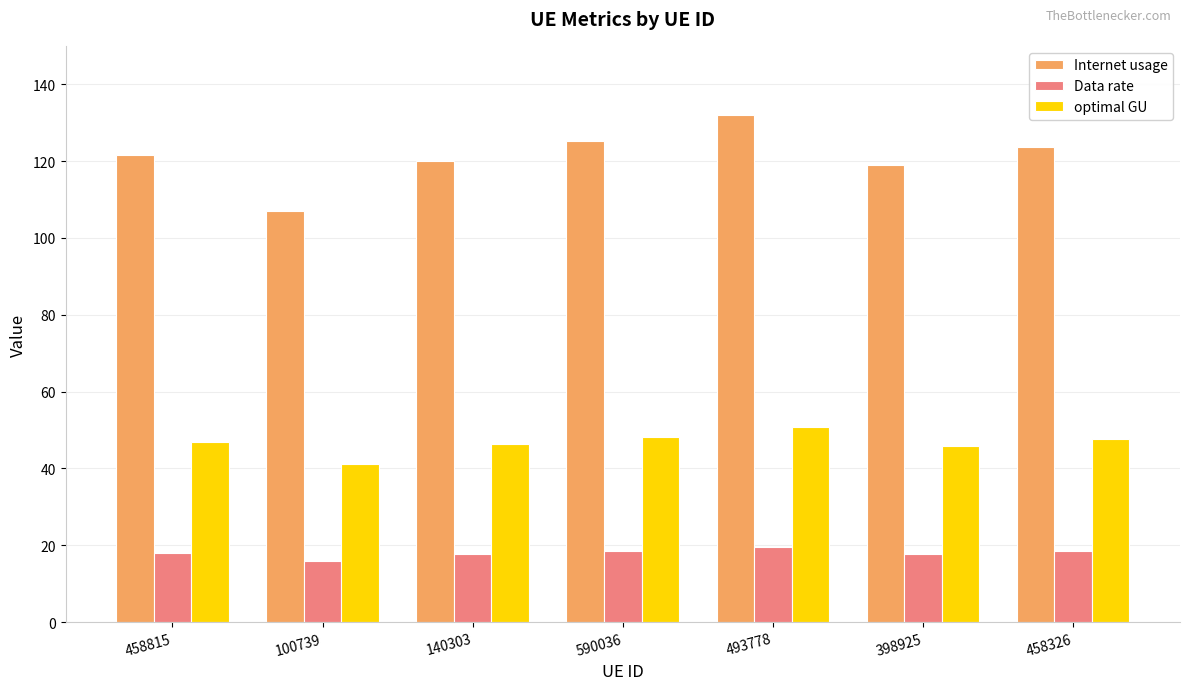

How many groups of bars are there?

7